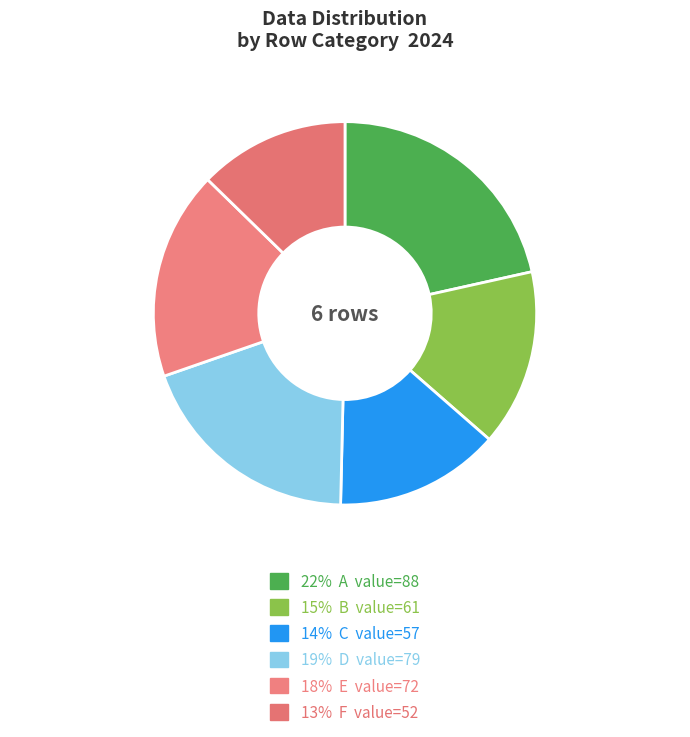

How many segments does this pie chart have?

6